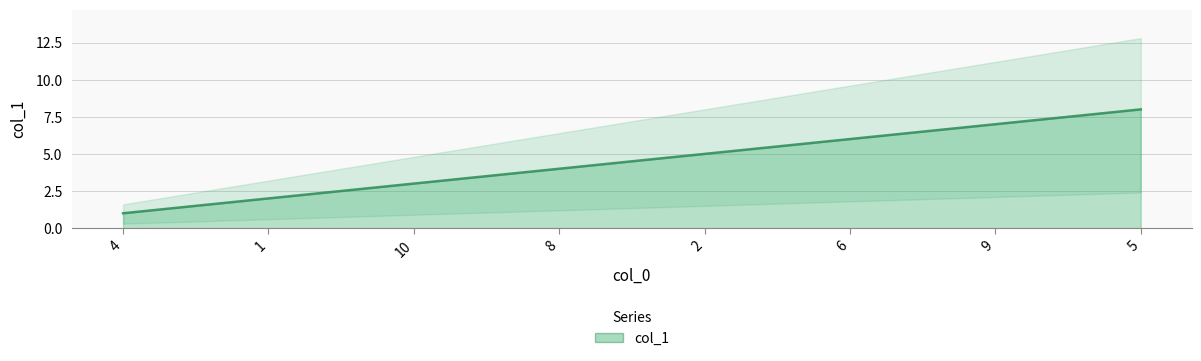

Between 8 and 2, which is larger?

2